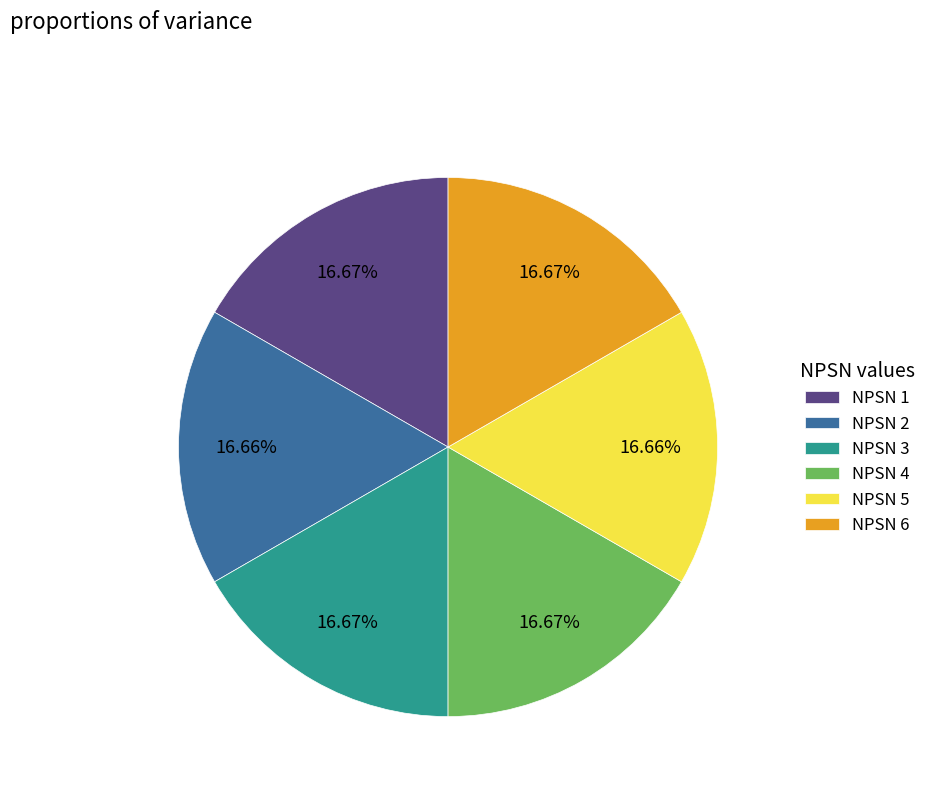

Combined, do NPSN 4 and NPSN 1 account for over 50%?

No